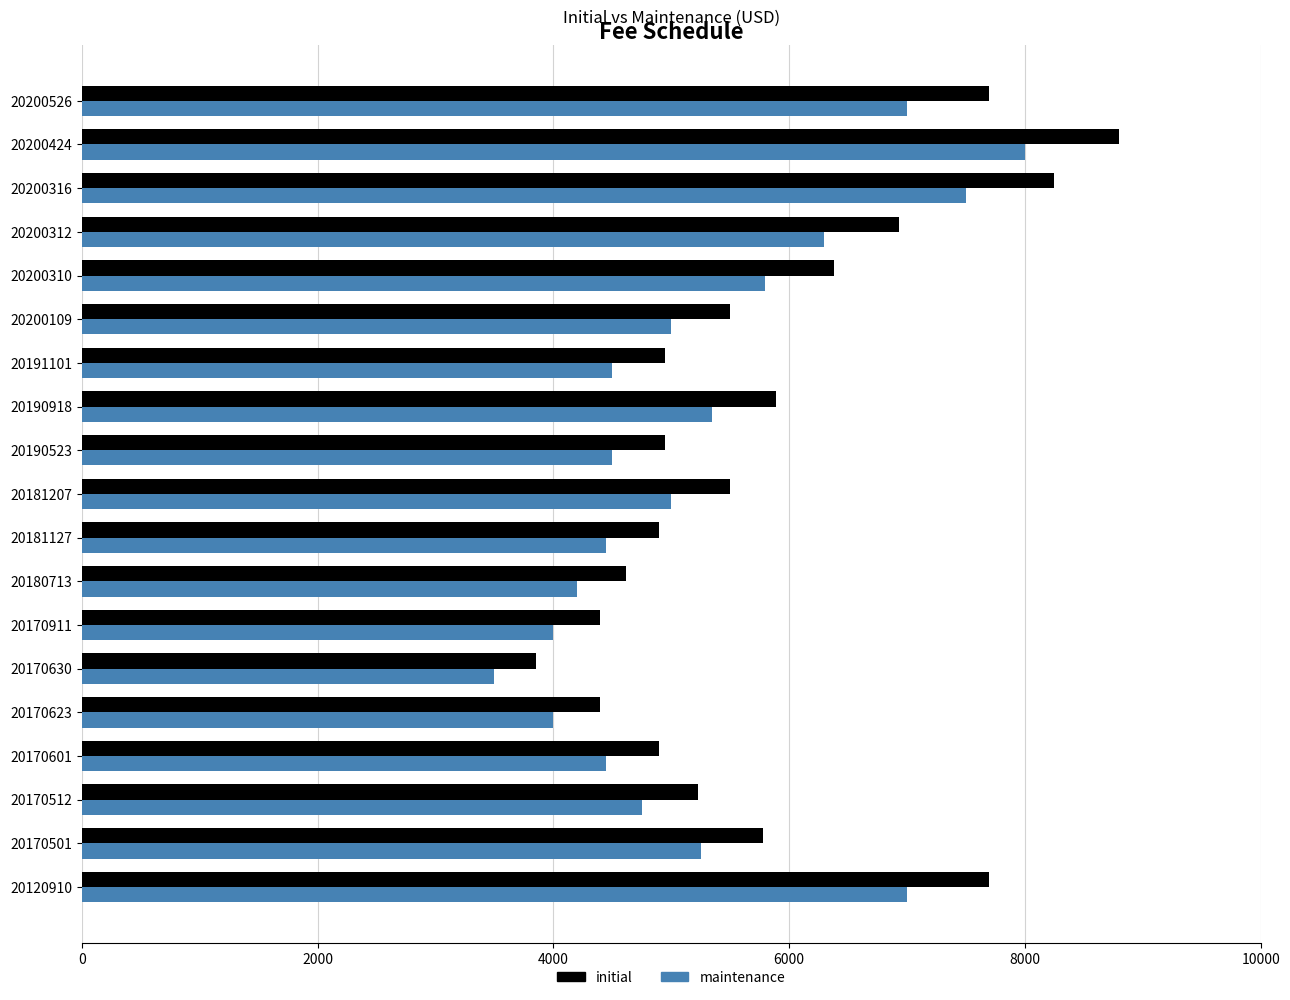

How many data points does each series have?

19